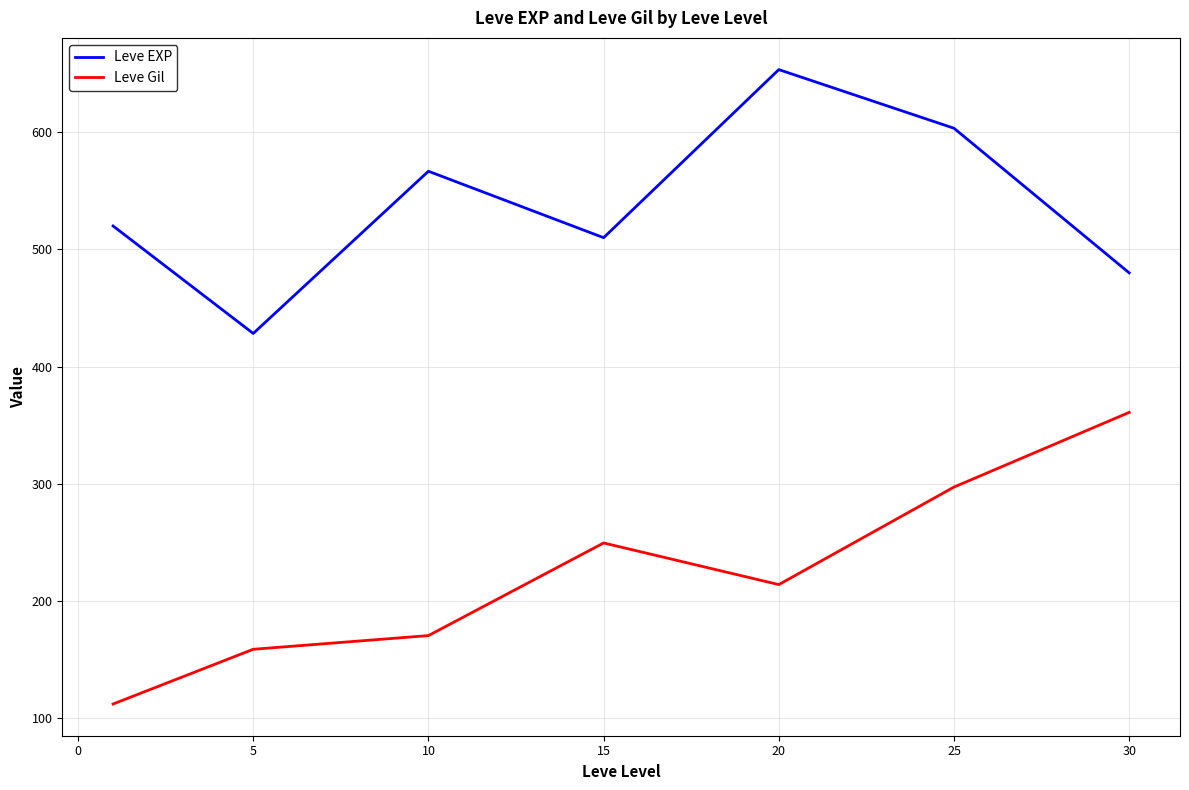

True or false: Leve EXP and Leve Gil intersect in this chart.

False